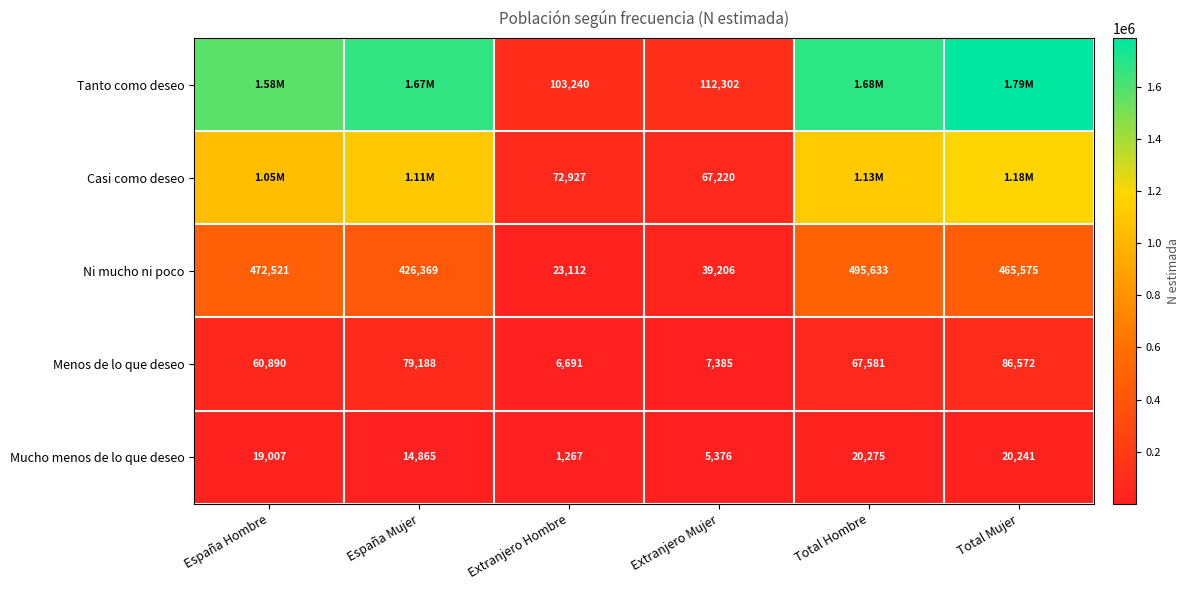

At which category is the sum across all series the highest?

Total Mujer